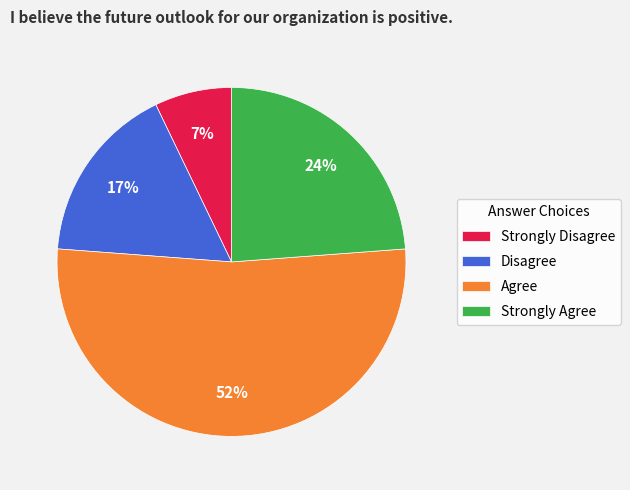

What is the largest slice in the pie chart?

Agree